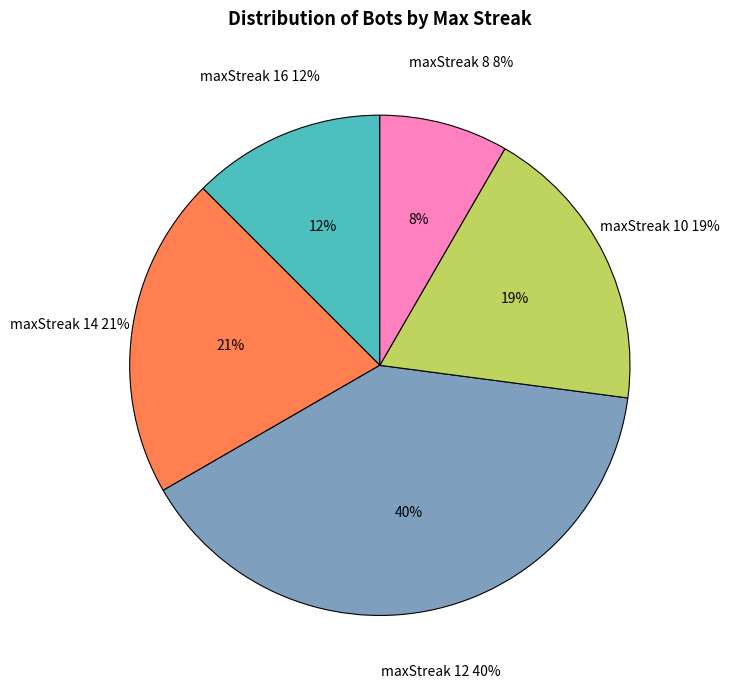

What is the largest slice in the pie chart?

maxStreak 12